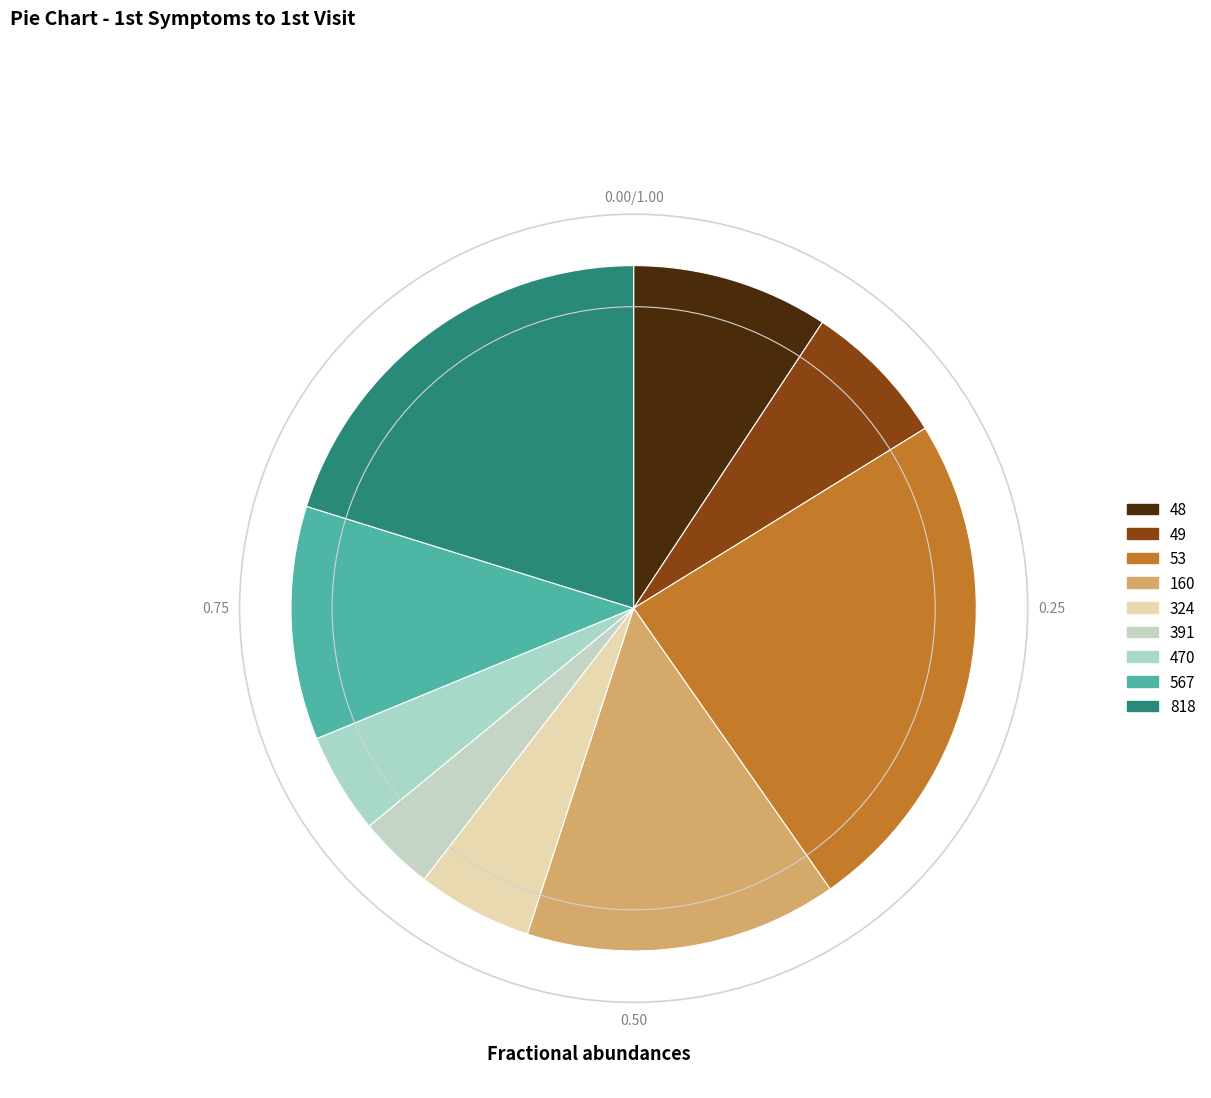

The 49 slice represents 7% of the pie. True or false?

True